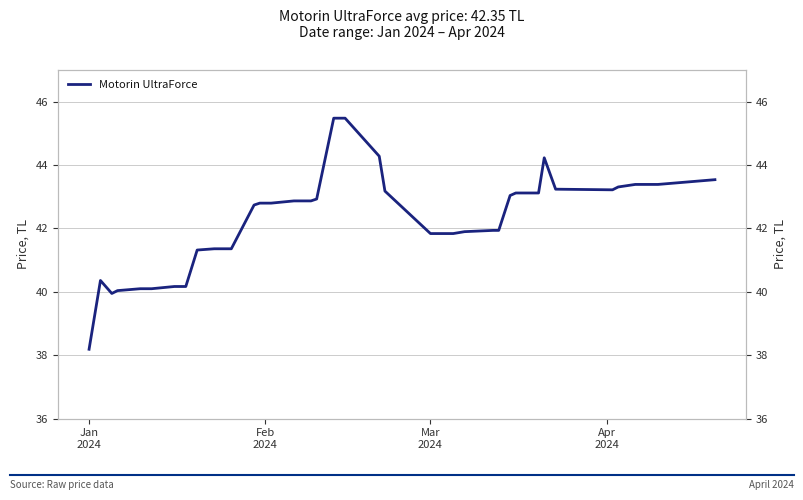

Is this an area chart (filled region under the line)?

No